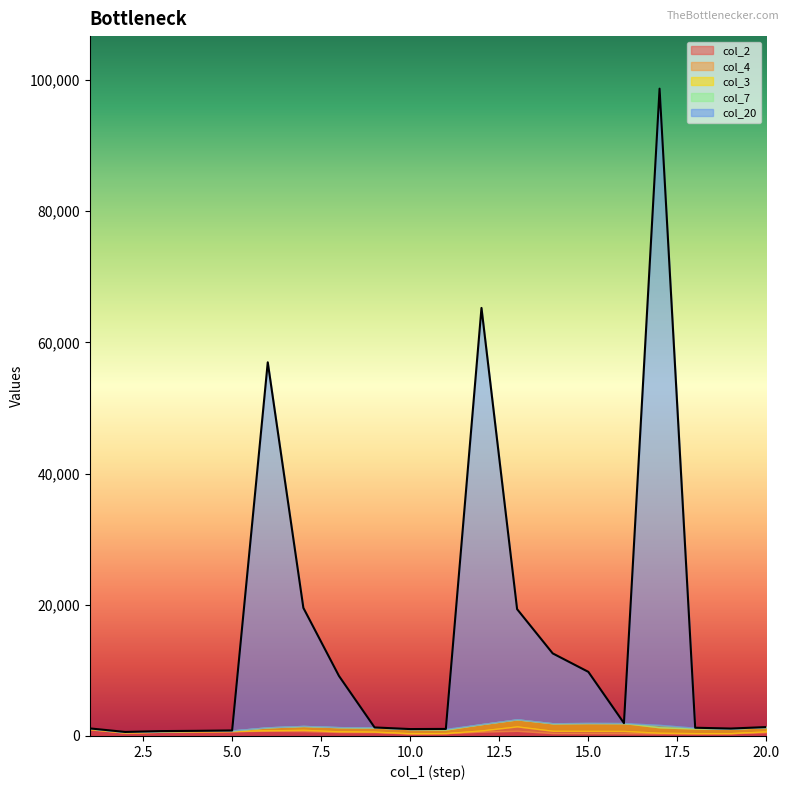

True or false: col_2 and col_4 intersect in this chart.

False